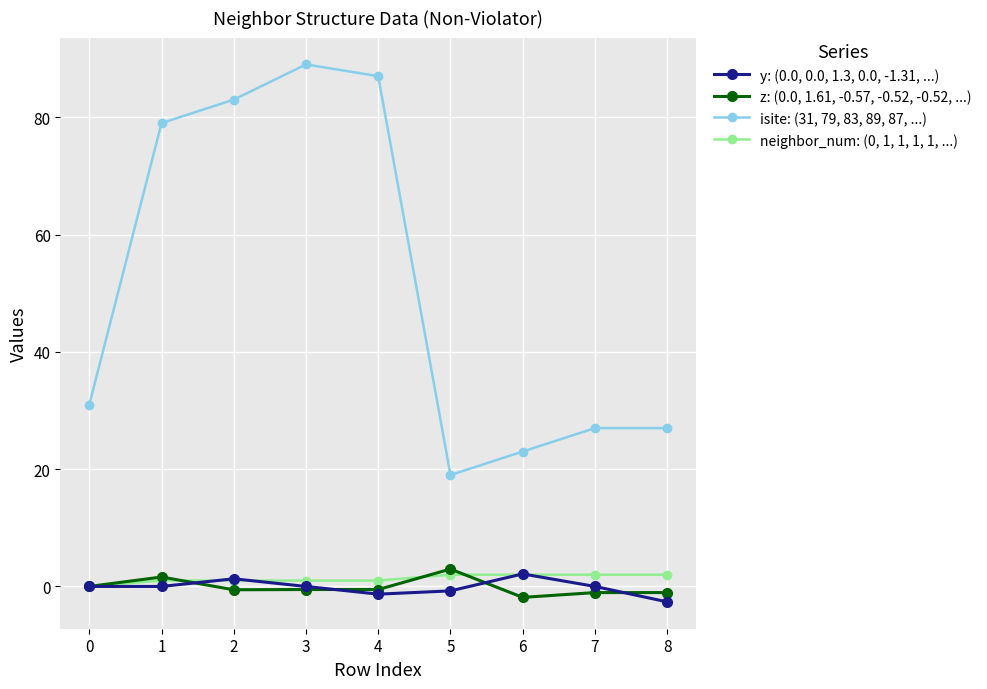

Which series has the largest range (max minus min)?

isite: (31, 79, 83, 89, 87, ...)